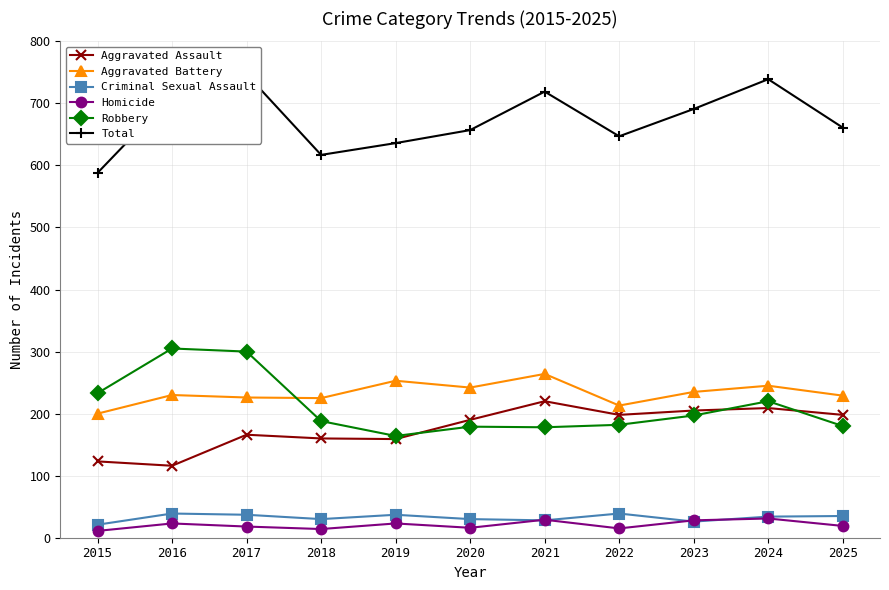

Is this an area chart (filled region under the line)?

No